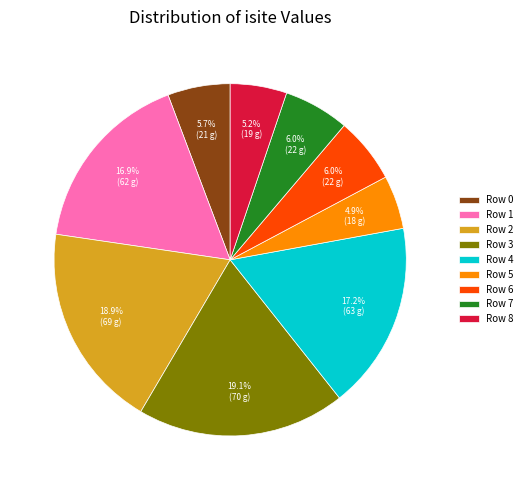

To the nearest percent, what portion does Row 2 represent?

19%